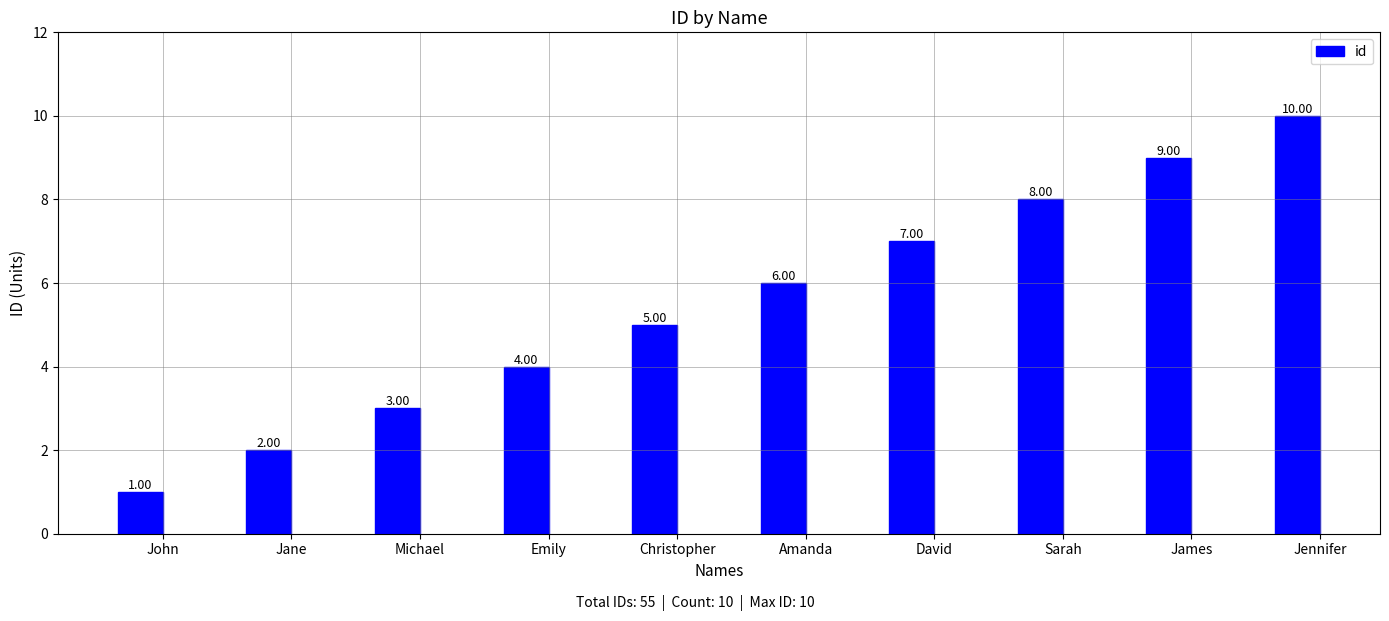

The value at David is 9. True or false?

False